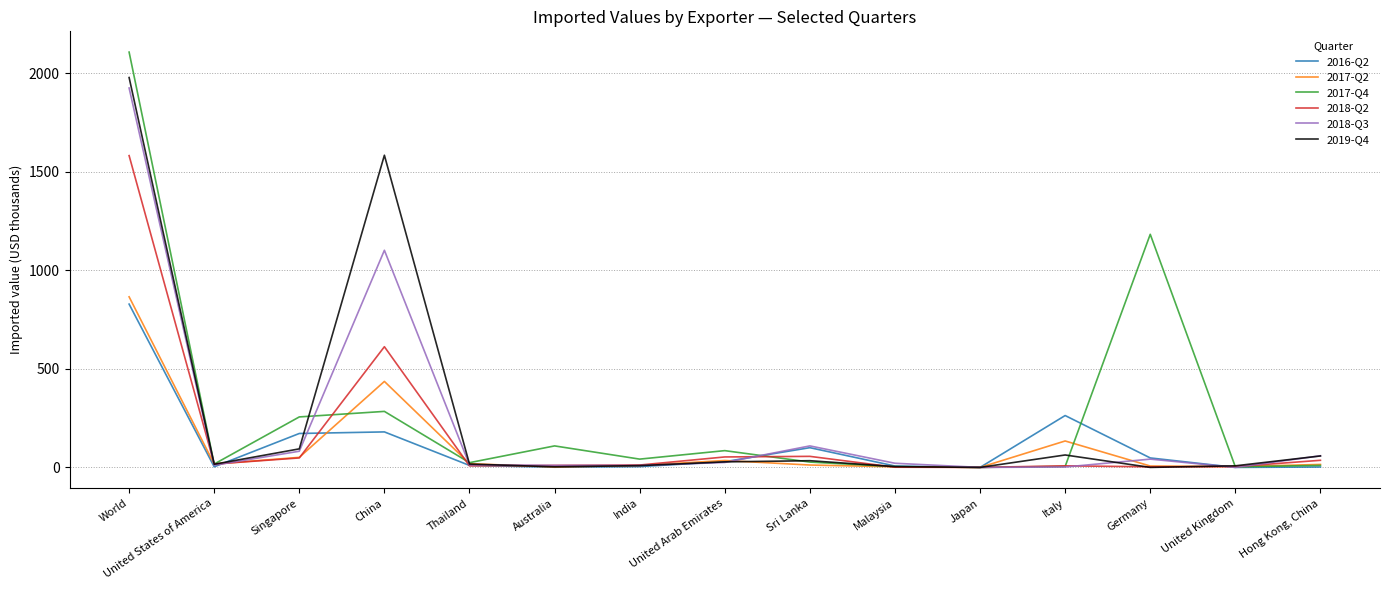

Rank the categories by 2017-Q2 value from lowest to highest.

Japan, Australia, Malaysia, United Kingdom, Germany, India, Sri Lanka, Hong Kong, China, United States of America, Thailand, United Arab Emirates, Singapore, Italy, China, World